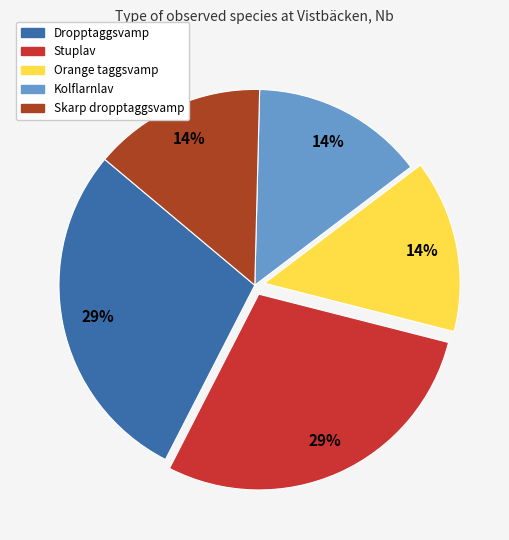

Which has a higher value, Dropptaggsvamp or Kolflarnlav?

Dropptaggsvamp